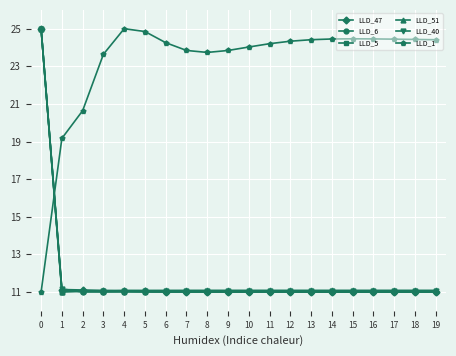

What is the difference between the highest and lowest values at 6?

13.3